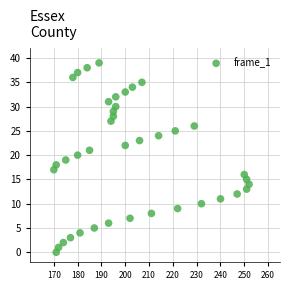

What is the range of X values (max minus min)?

82